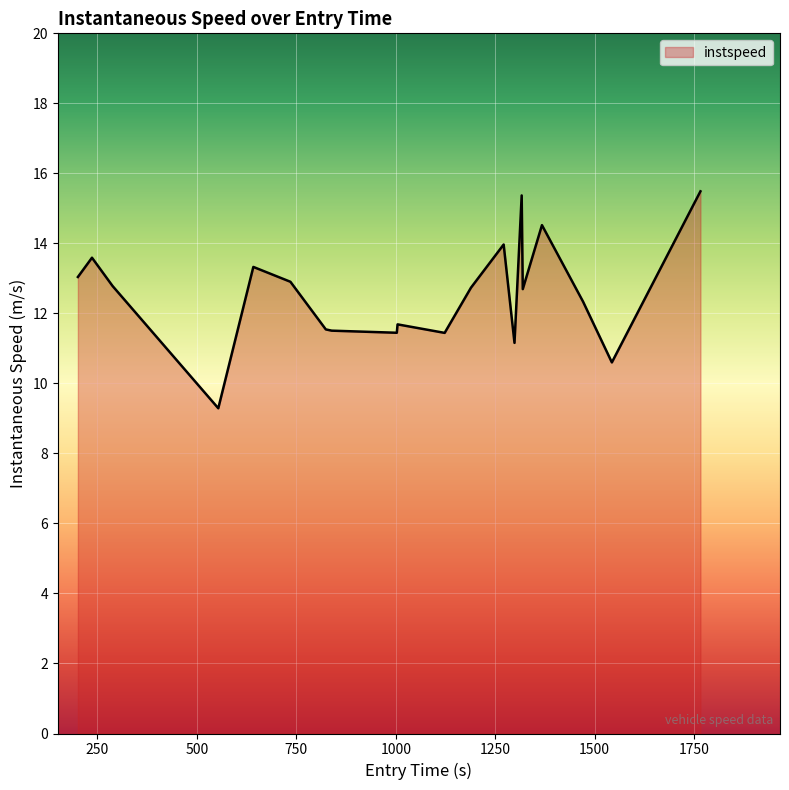

What is the smallest value displayed?

9.3